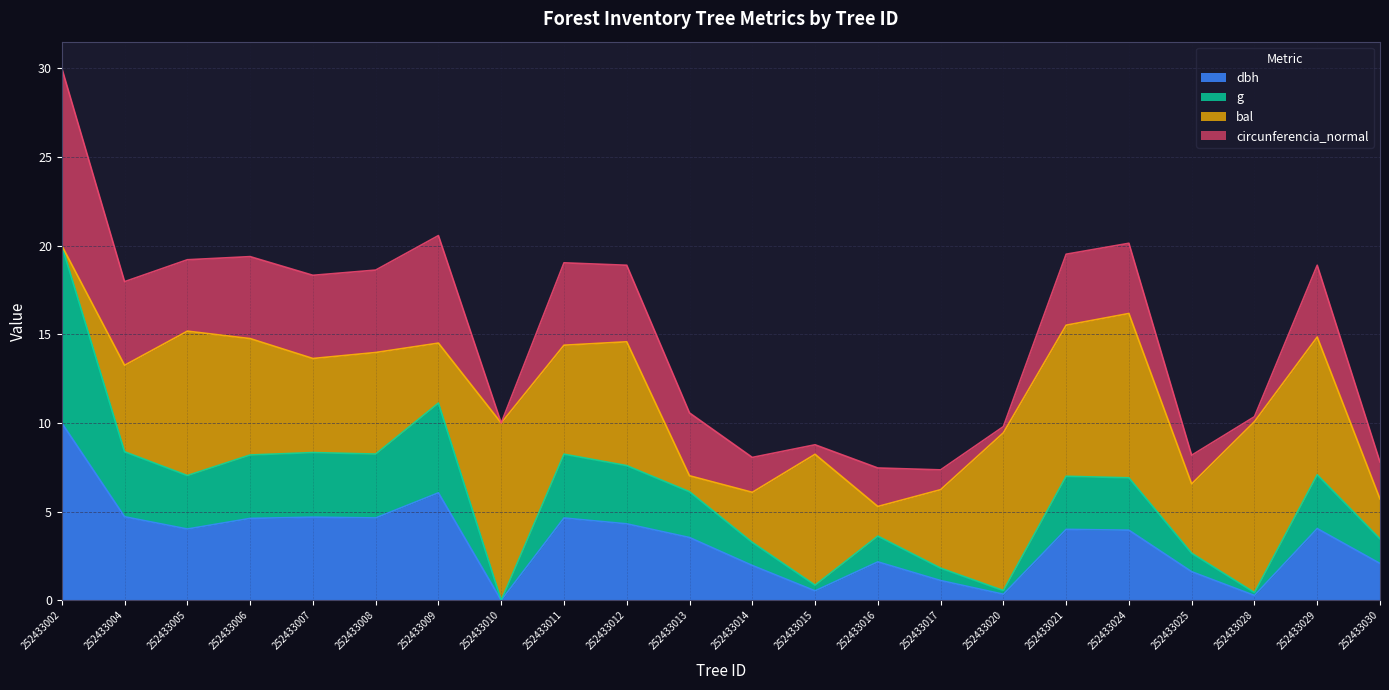

At which category is the sum across all series the highest?

252433002